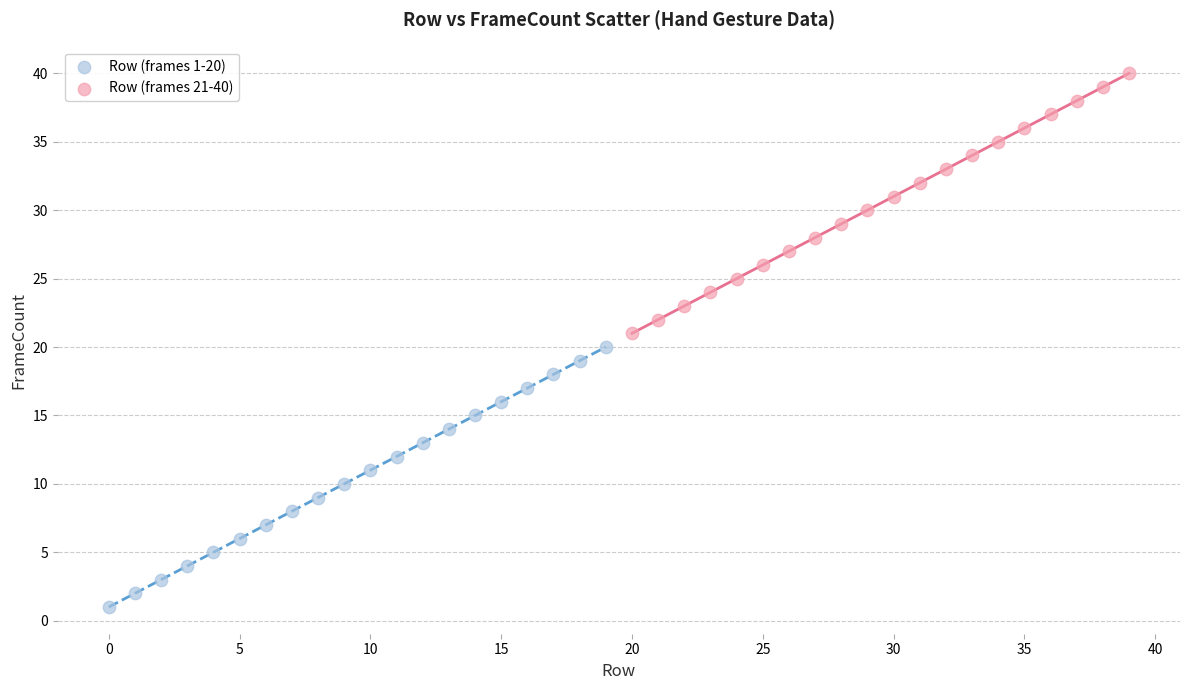

Which series reaches the minimum Y coordinate?

Row (frames 1-20)